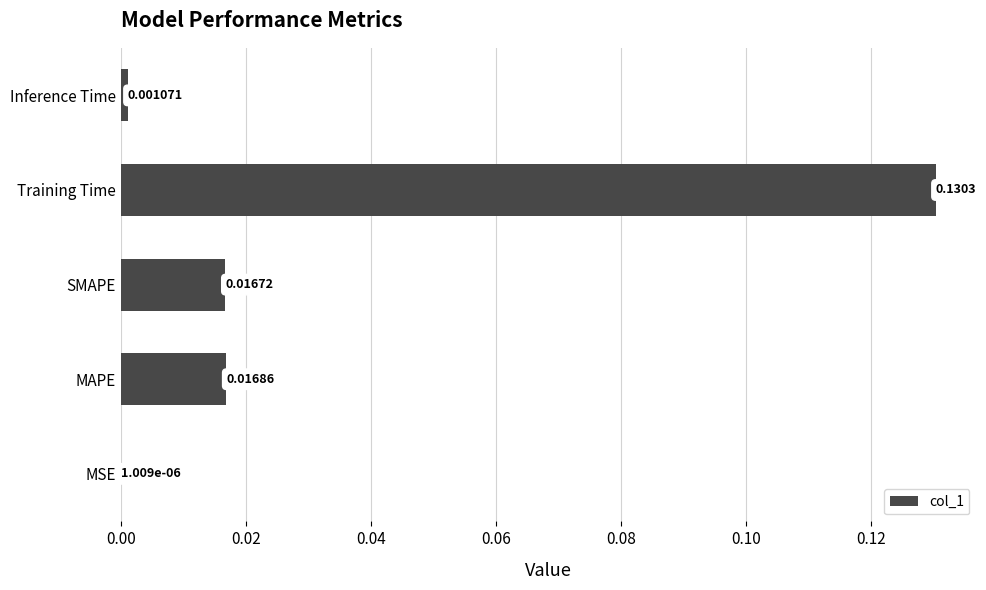

How many categories are shown in the chart?

5